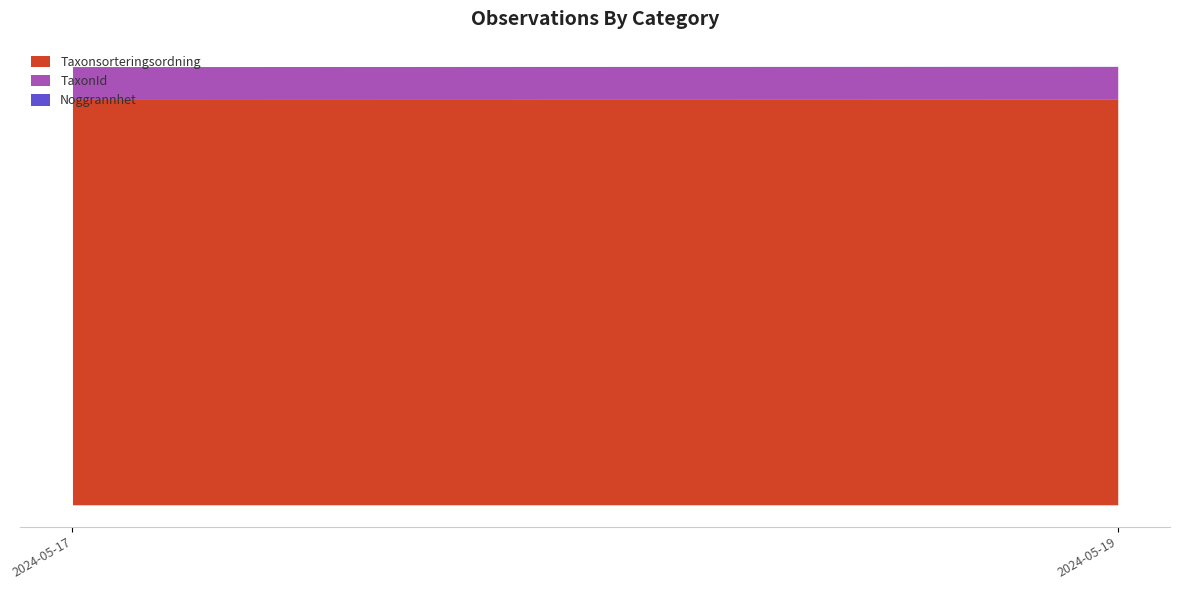

Is it true that TaxonId equals 3558 at 2024-05-19?

False